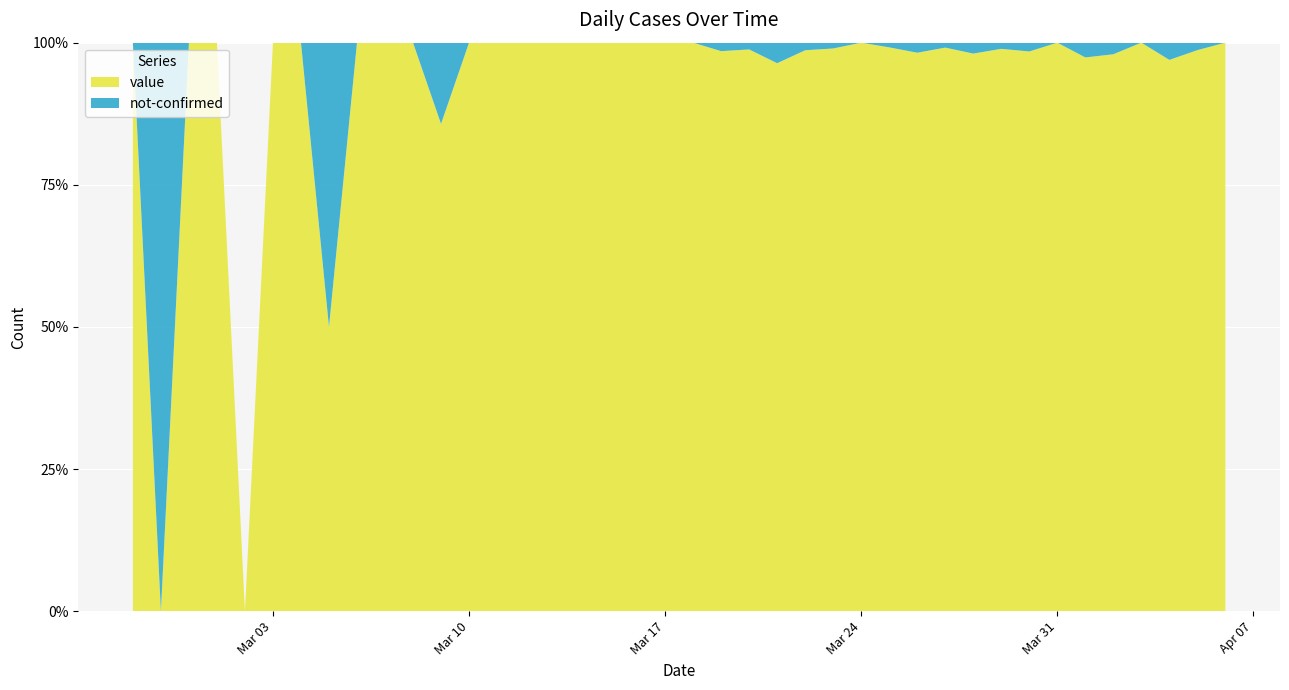

Reading left to right, extract all data points from this chart.

value: 2020-02-27=1	2020-02-28=0	2020-02-29=1	2020-03-01=2	2020-03-02=0	2020-03-03=2	2020-03-04=3	2020-03-05=1	2020-03-06=4	2020-03-07=3	2020-03-08=5	2020-03-09=6	2020-03-10=10	2020-03-11=9	2020-03-12=23	2020-03-13=13	2020-03-14=21	2020-03-15=28	2020-03-16=33	2020-03-17=35	2020-03-18=56	2020-03-19=66	2020-03-20=83	2020-03-21=80	2020-03-22=74	2020-03-23=97	2020-03-24=111	2020-03-25=120	2020-03-26=111	2020-03-27=114	2020-03-28=102	2020-03-29=91	2020-03-30=127	2020-03-31=111	2020-04-01=75	2020-04-02=96	2020-04-03=77	2020-04-04=64	2020-04-05=75	2020-04-06=61
not-confirmed: 2020-02-27=0	2020-02-28=1	2020-02-29=0	2020-03-01=0	2020-03-02=0	2020-03-03=0	2020-03-04=0	2020-03-05=1	2020-03-06=0	2020-03-07=0	2020-03-08=0	2020-03-09=1	2020-03-10=0	2020-03-11=0	2020-03-12=0	2020-03-13=0	2020-03-14=0	2020-03-15=0	2020-03-16=0	2020-03-17=0	2020-03-18=0	2020-03-19=1	2020-03-20=1	2020-03-21=3	2020-03-22=1	2020-03-23=1	2020-03-24=0	2020-03-25=1	2020-03-26=2	2020-03-27=1	2020-03-28=2	2020-03-29=1	2020-03-30=2	2020-03-31=0	2020-04-01=2	2020-04-02=2	2020-04-03=0	2020-04-04=2	2020-04-05=1	2020-04-06=0